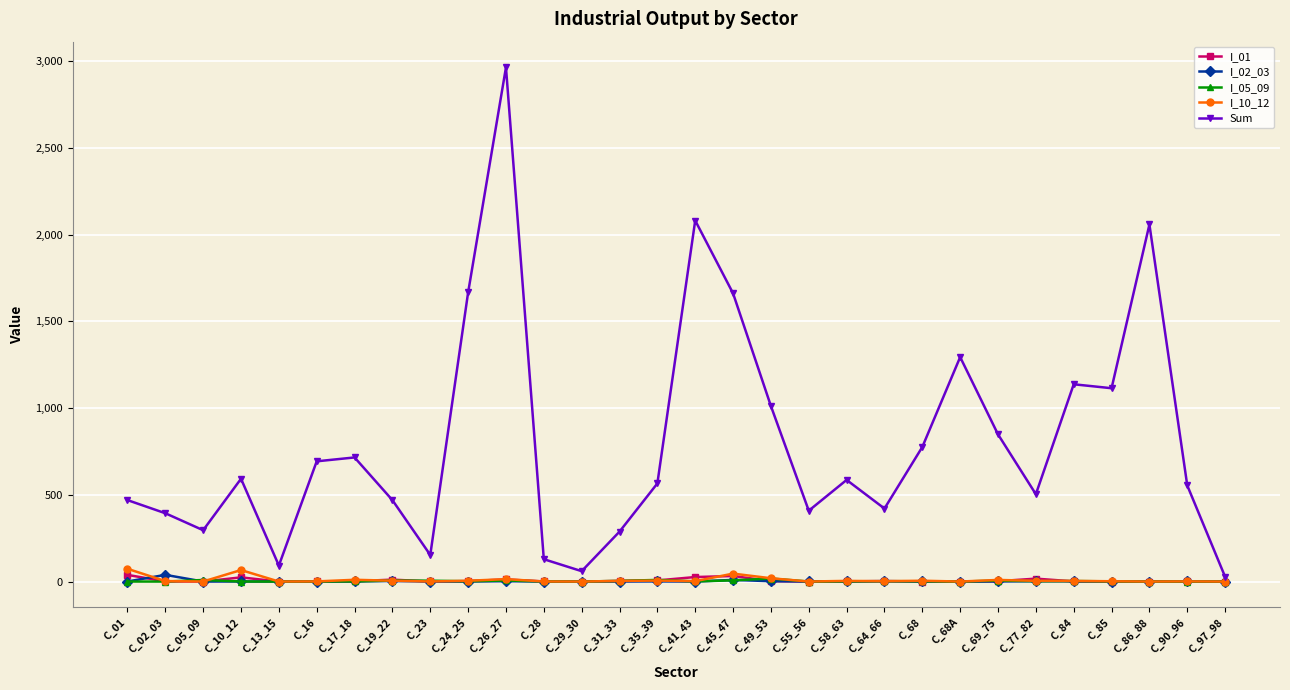

At which label does Sum reach its minimum?

C_97_98